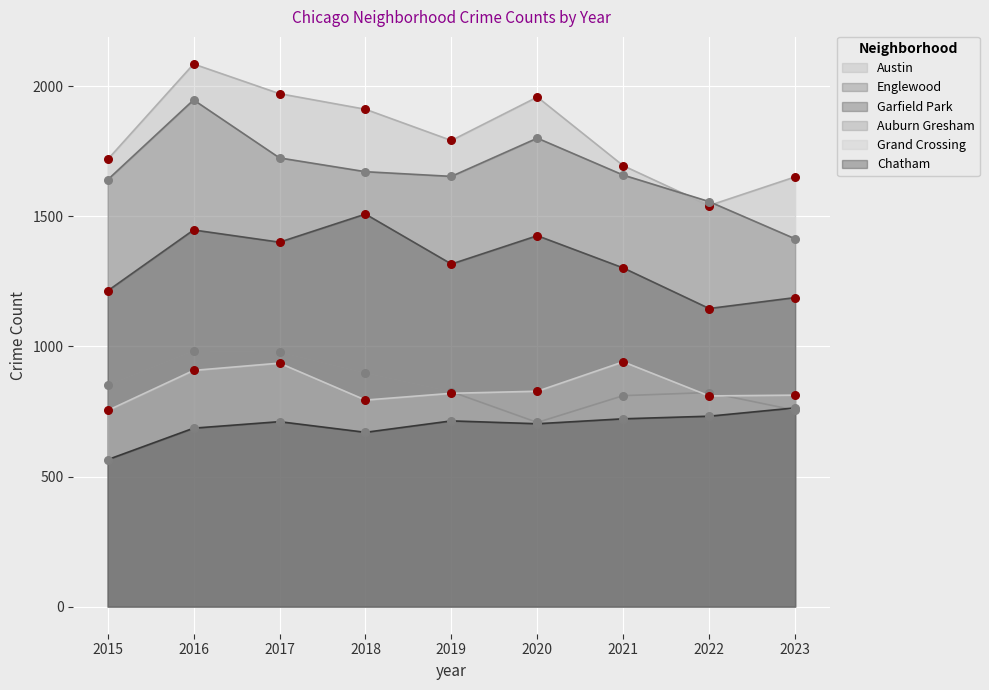

What are all the series names shown in the legend?

Austin, Englewood, Garfield Park, Auburn Gresham, Grand Crossing, Chatham